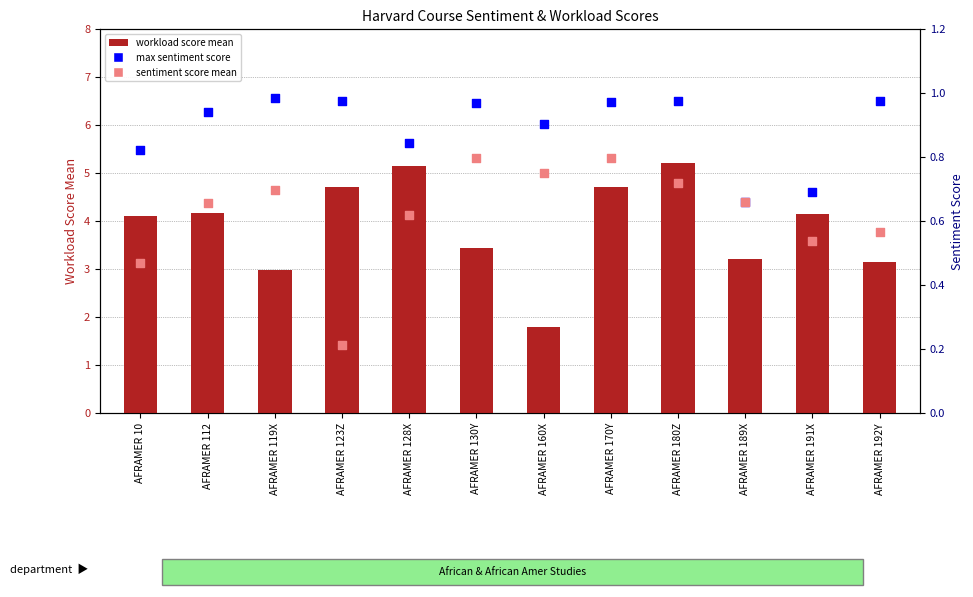

Is the value of workload score mean at AFRAMER 170Y greater than the value of max sentiment score at AFRAMER 123Z?

Yes